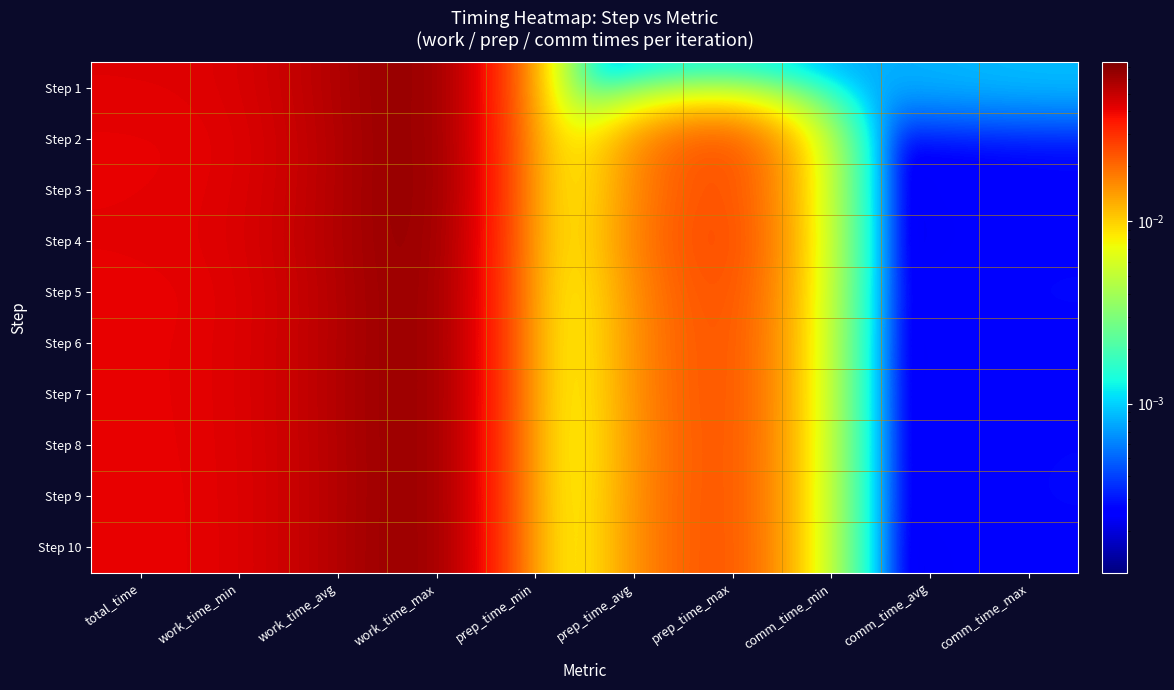

Reading left to right, transcribe all the data shown in this chart.

Step 1: total_time=0.0	work_time_min=0.0	work_time_avg=0.1	work_time_max=0.1	prep_time_min=0.0	prep_time_avg=0.0	prep_time_max=0.0	comm_time_min=0.0	comm_time_avg=0.0	comm_time_max=0.0
Step 2: total_time=0.0	work_time_min=0.0	work_time_avg=0.1	work_time_max=0.1	prep_time_min=0.0	prep_time_avg=0.0	prep_time_max=0.0	comm_time_min=0.0	comm_time_avg=0.0	comm_time_max=0.0
Step 3: total_time=0.0	work_time_min=0.0	work_time_avg=0.1	work_time_max=0.1	prep_time_min=0.0	prep_time_avg=0.0	prep_time_max=0.0	comm_time_min=0.0	comm_time_avg=0.0	comm_time_max=0.0
Step 4: total_time=0.0	work_time_min=0.0	work_time_avg=0.1	work_time_max=0.1	prep_time_min=0.0	prep_time_avg=0.0	prep_time_max=0.0	comm_time_min=0.0	comm_time_avg=0.0	comm_time_max=0.0
Step 5: total_time=0.0	work_time_min=0.0	work_time_avg=0.1	work_time_max=0.1	prep_time_min=0.0	prep_time_avg=0.0	prep_time_max=0.0	comm_time_min=0.0	comm_time_avg=0.0	comm_time_max=0.0
Step 6: total_time=0.0	work_time_min=0.0	work_time_avg=0.1	work_time_max=0.1	prep_time_min=0.0	prep_time_avg=0.0	prep_time_max=0.0	comm_time_min=0.0	comm_time_avg=0.0	comm_time_max=0.0
Step 7: total_time=0.0	work_time_min=0.0	work_time_avg=0.1	work_time_max=0.1	prep_time_min=0.0	prep_time_avg=0.0	prep_time_max=0.0	comm_time_min=0.0	comm_time_avg=0.0	comm_time_max=0.0
Step 8: total_time=0.0	work_time_min=0.0	work_time_avg=0.1	work_time_max=0.1	prep_time_min=0.0	prep_time_avg=0.0	prep_time_max=0.0	comm_time_min=0.0	comm_time_avg=0.0	comm_time_max=0.0
Step 9: total_time=0.0	work_time_min=0.0	work_time_avg=0.1	work_time_max=0.1	prep_time_min=0.0	prep_time_avg=0.0	prep_time_max=0.0	comm_time_min=0.0	comm_time_avg=0.0	comm_time_max=0.0
Step 10: total_time=0.0	work_time_min=0.0	work_time_avg=0.1	work_time_max=0.1	prep_time_min=0.0	prep_time_avg=0.0	prep_time_max=0.0	comm_time_min=0.0	comm_time_avg=0.0	comm_time_max=0.0